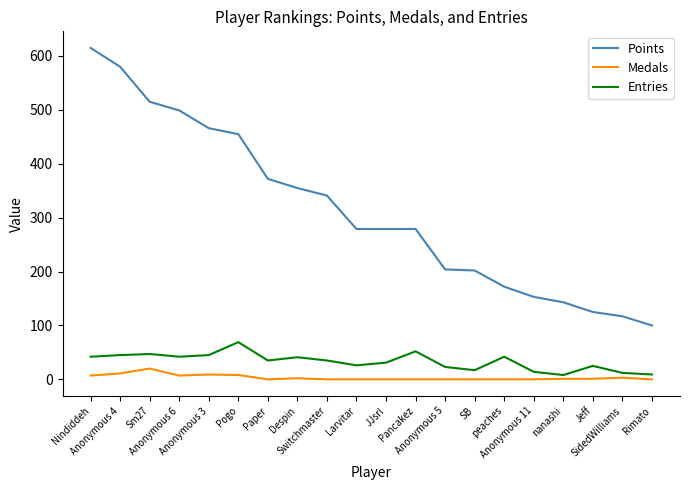

What is the difference between the Entries values at SidedWilliams and Anonymous 4?

33